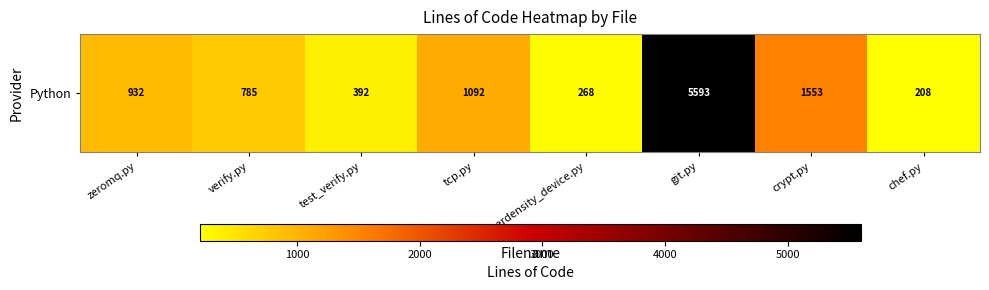

List the labels in order of value, smallest first.

chef.py, serverdensity_device.py, test_verify.py, verify.py, zeromq.py, tcp.py, crypt.py, git.py